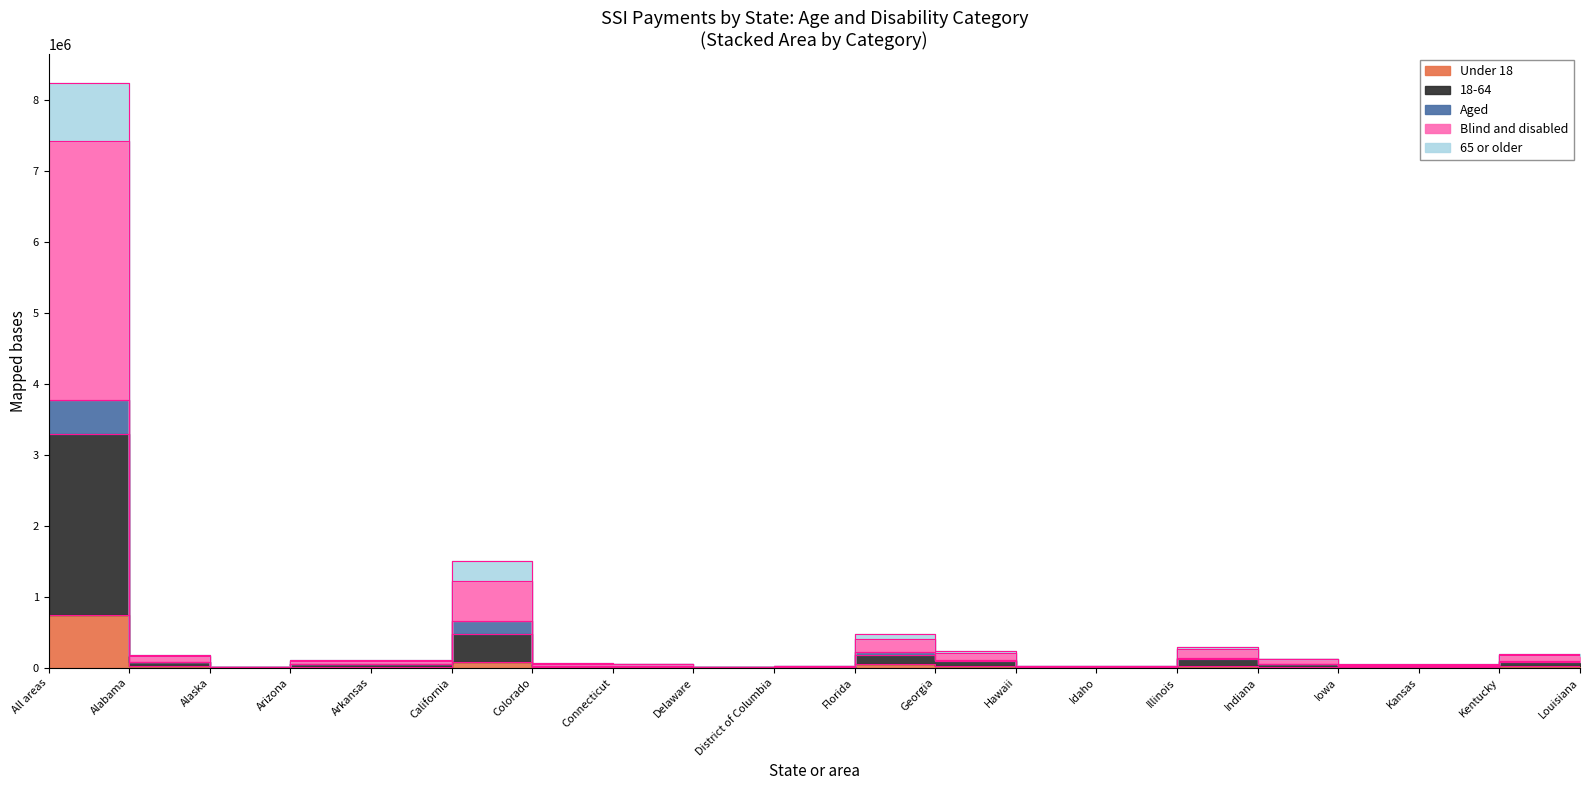

What is the sum of the 65 or older values at Kansas and Kentucky?

111777